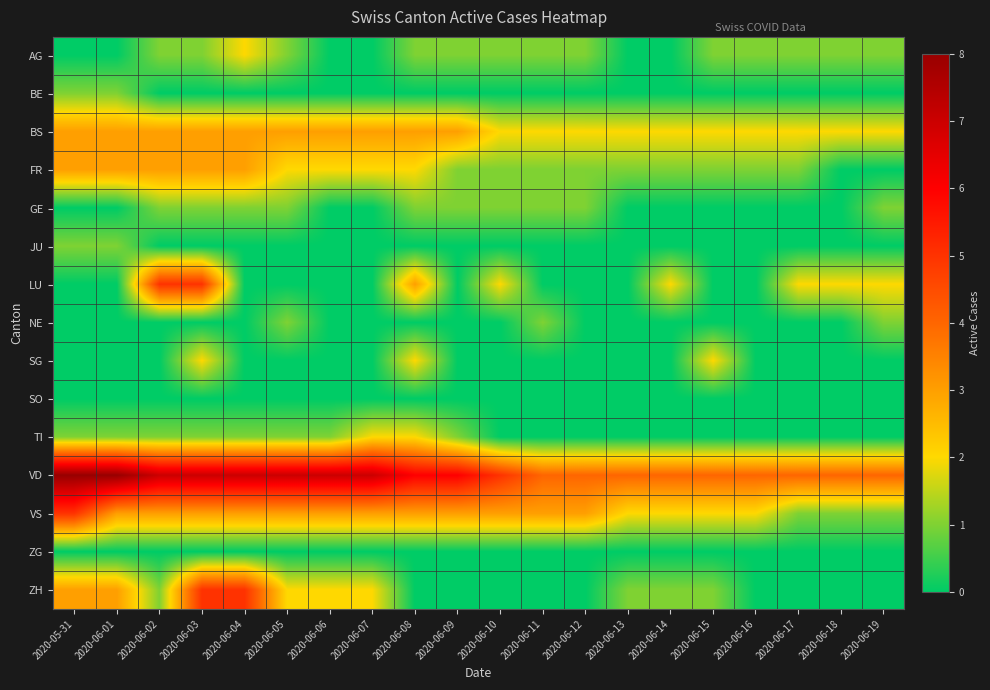

What is the total value across all series at 2020-06-18?

10